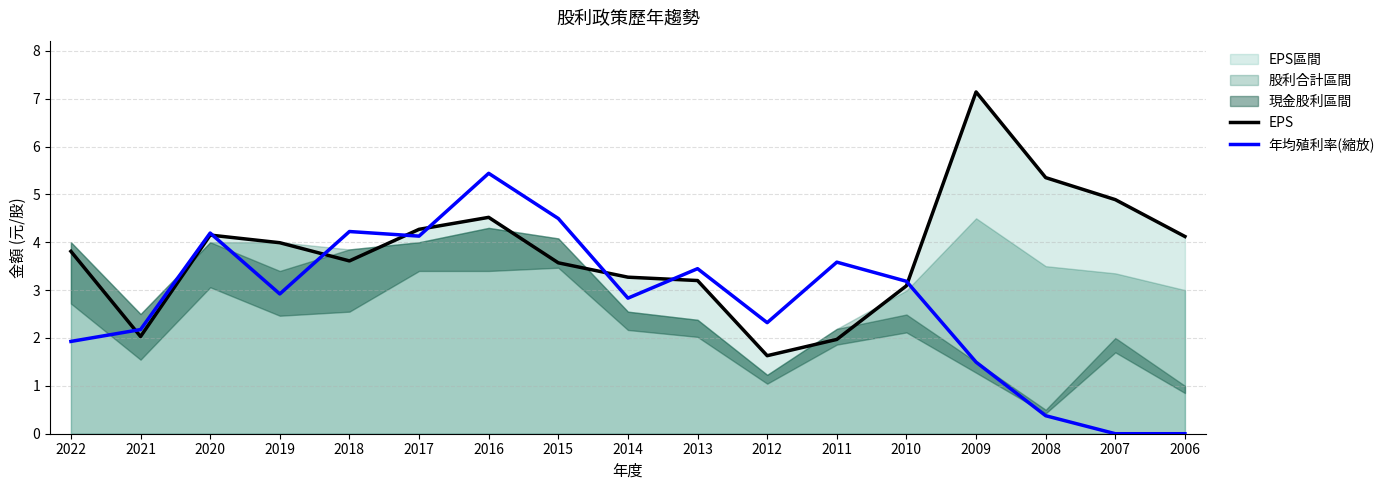

Between 2019 and 2020, which is larger?

2020